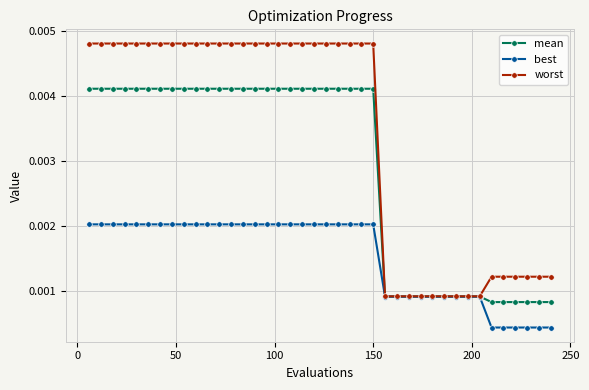

Which series has the largest range (max minus min)?

worst